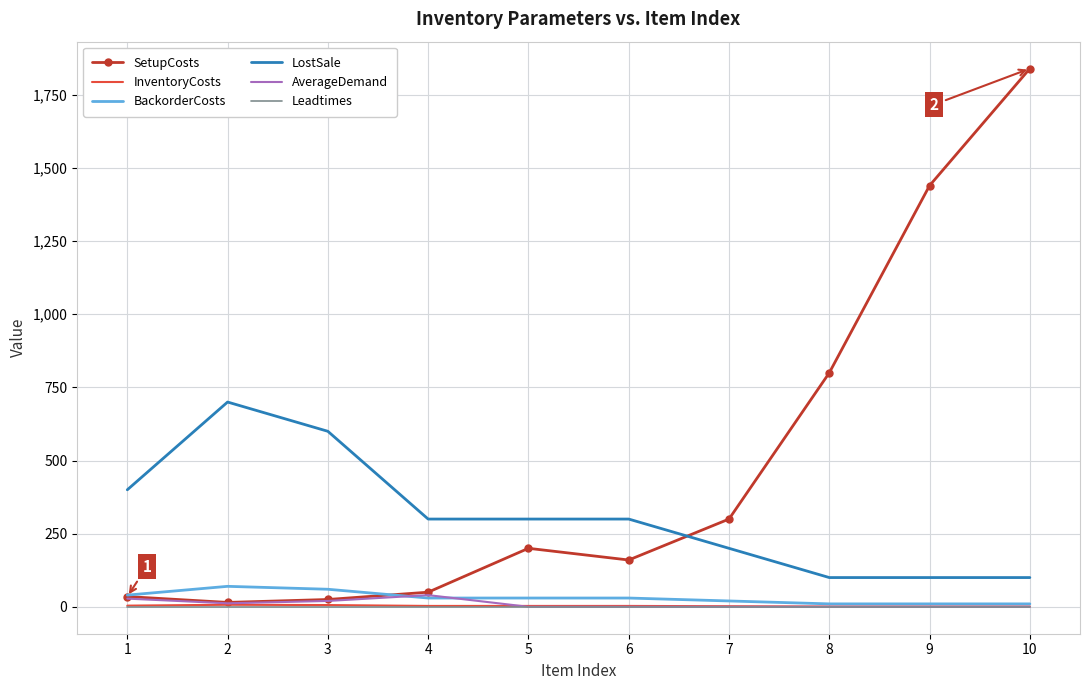

What is the difference between the highest and lowest values at 4?

299